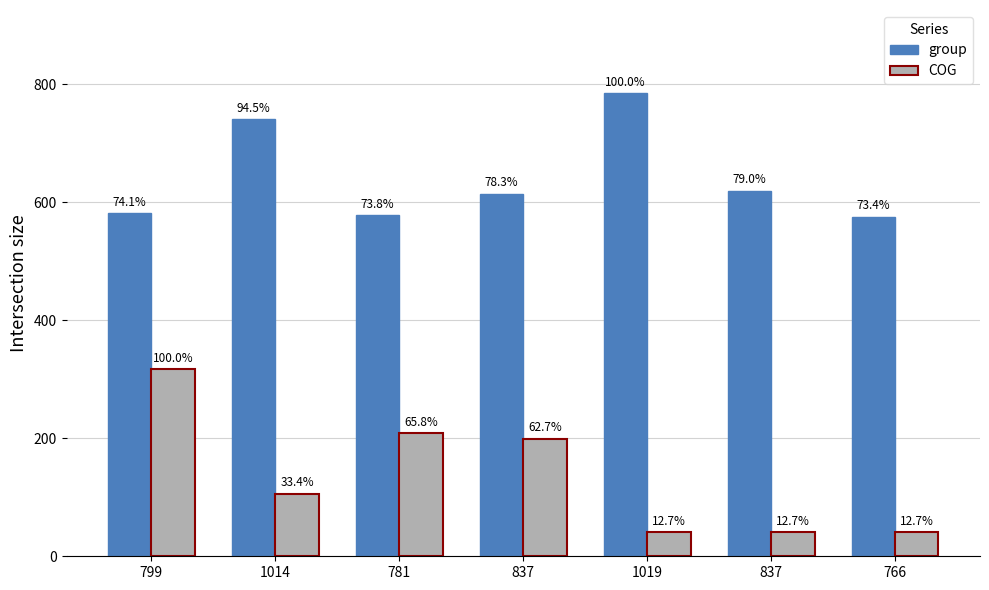

Rank the series by their maximum value, from highest to lowest.

group, COG